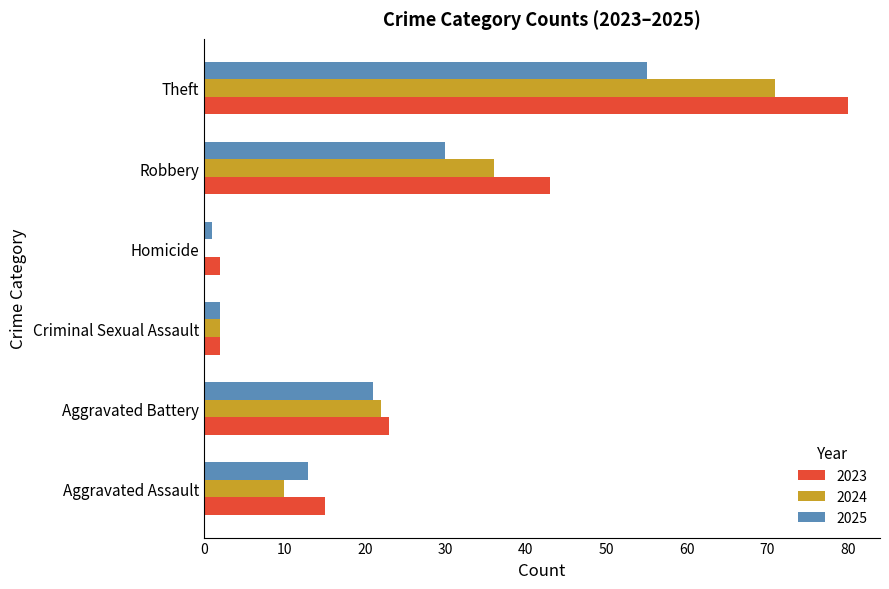

What is the approximate value of 2023 at Theft, to the nearest 10?

80